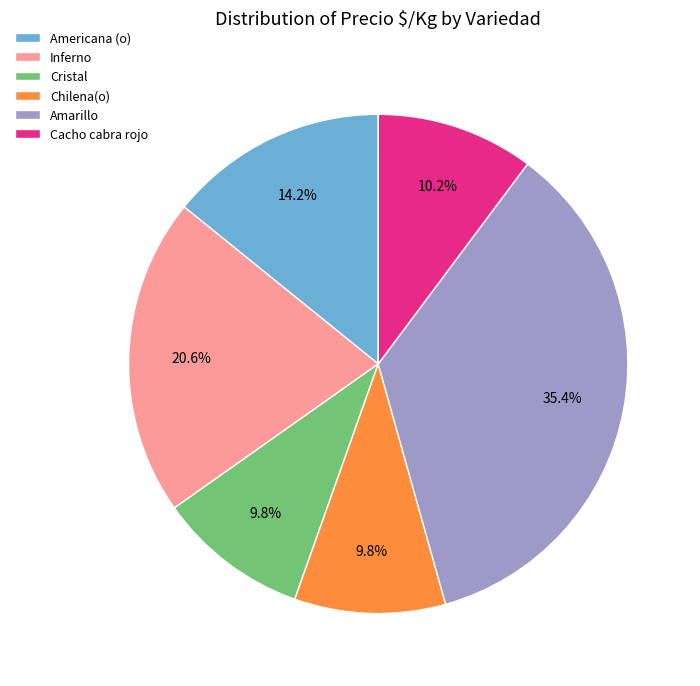

How many segments does this pie chart have?

6